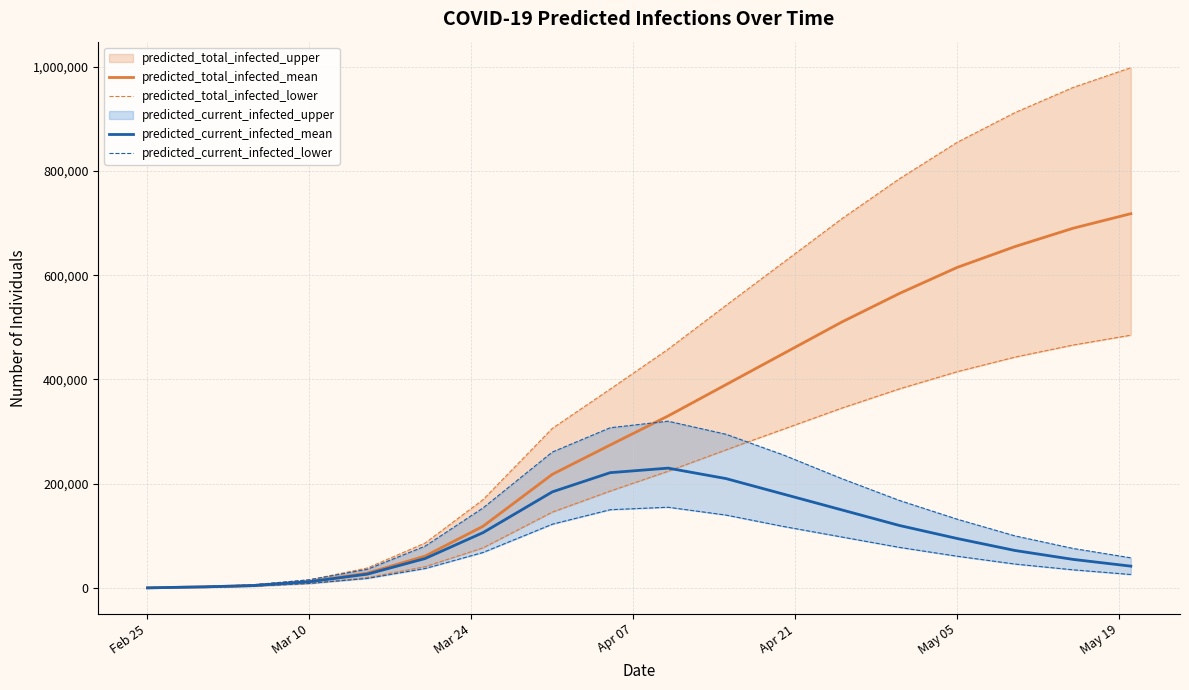

True or false: predicted_total_infected_lower has more than 1 points higher than both neighbors.

False